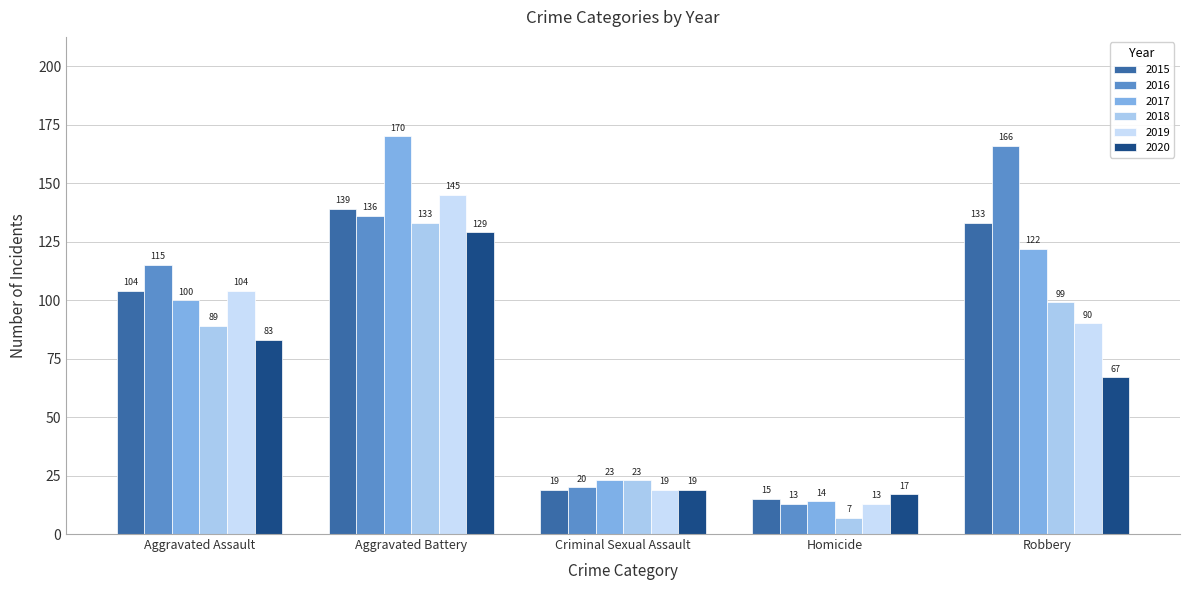

What is the average value of the 2019 series?

74